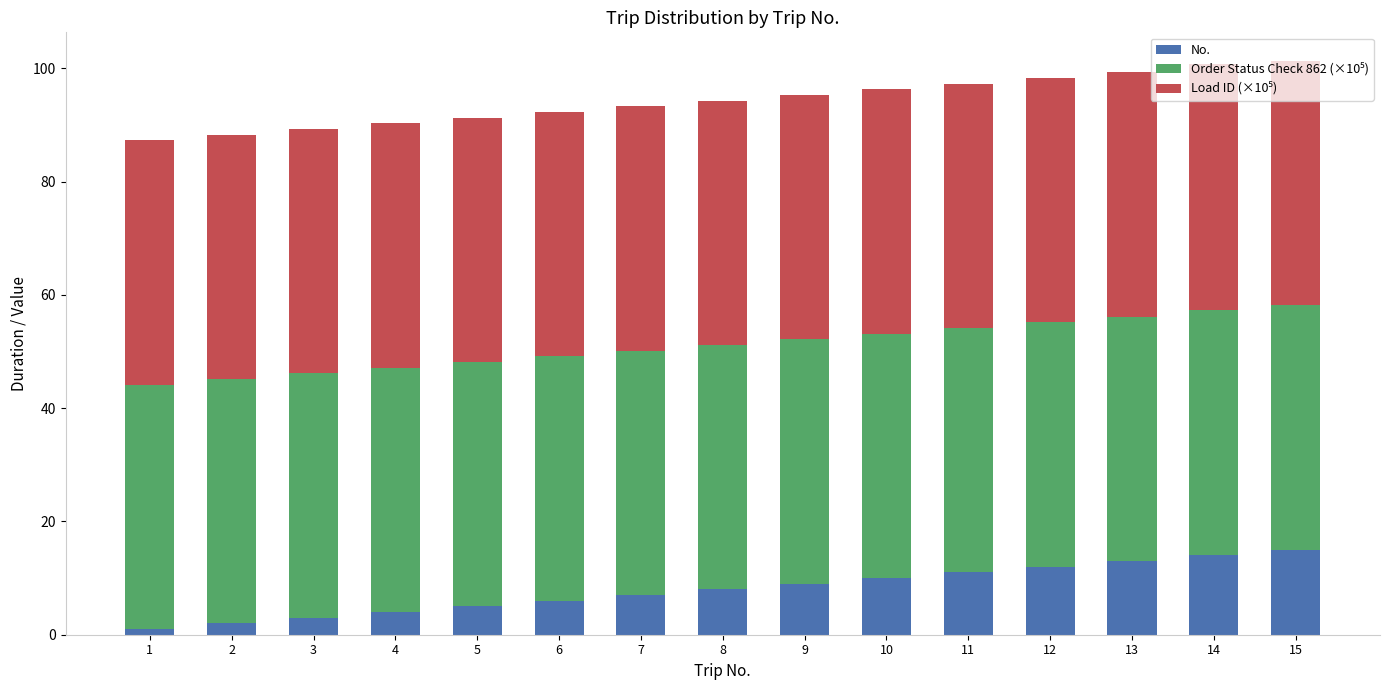

The value of No. at 8 is 8.0. True or false?

True